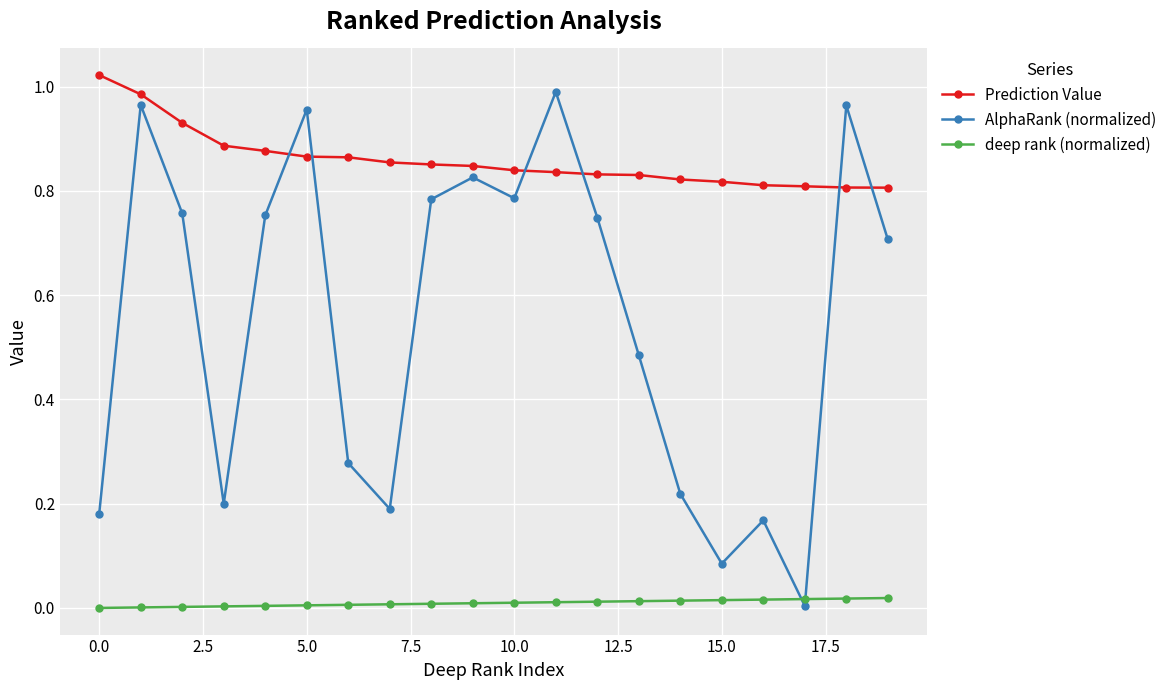

Which series has the widest spread of values?

AlphaRank (normalized)